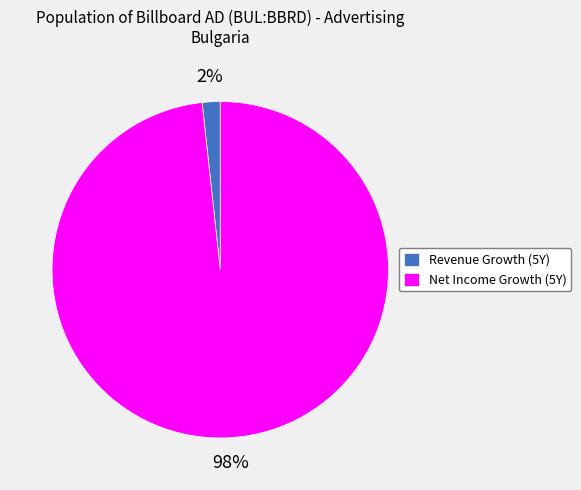

How many slices are in this pie chart?

2